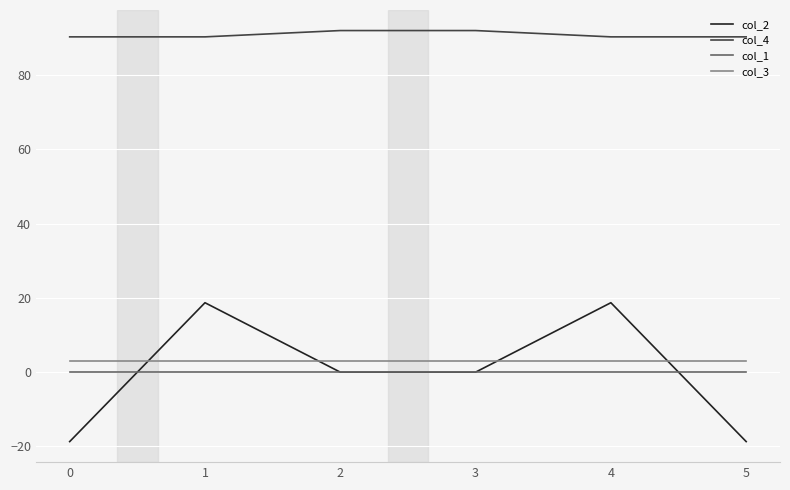

True or false: col_4 and col_2 cross at least once.

False